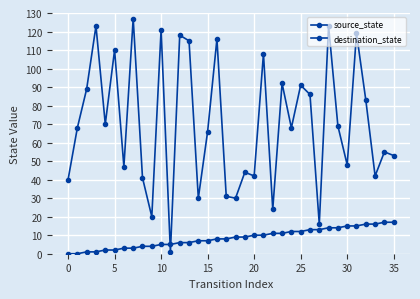

How many series are shown in this chart?

2